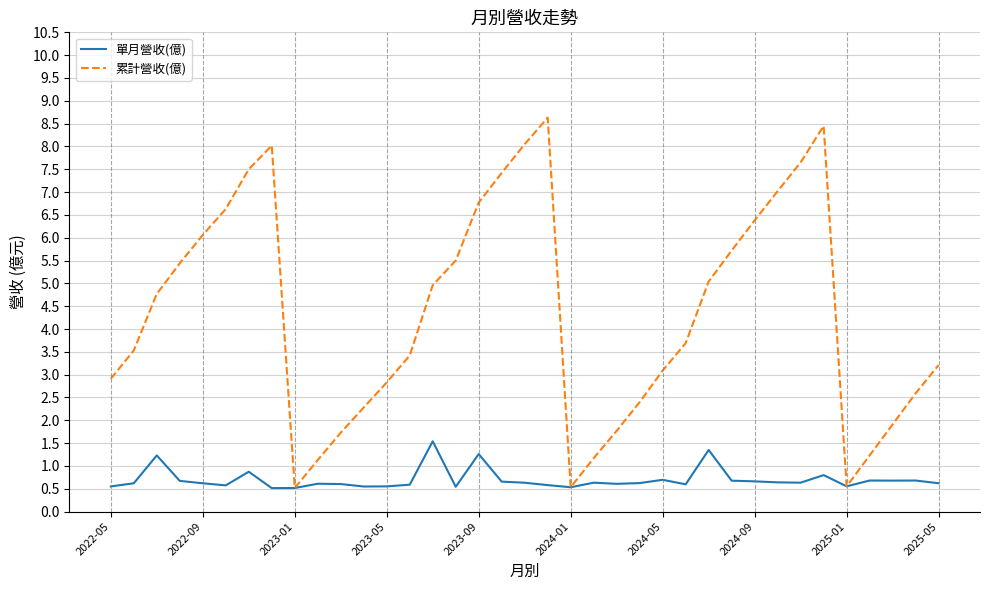

What is the minimum value shown in the chart?

0.5